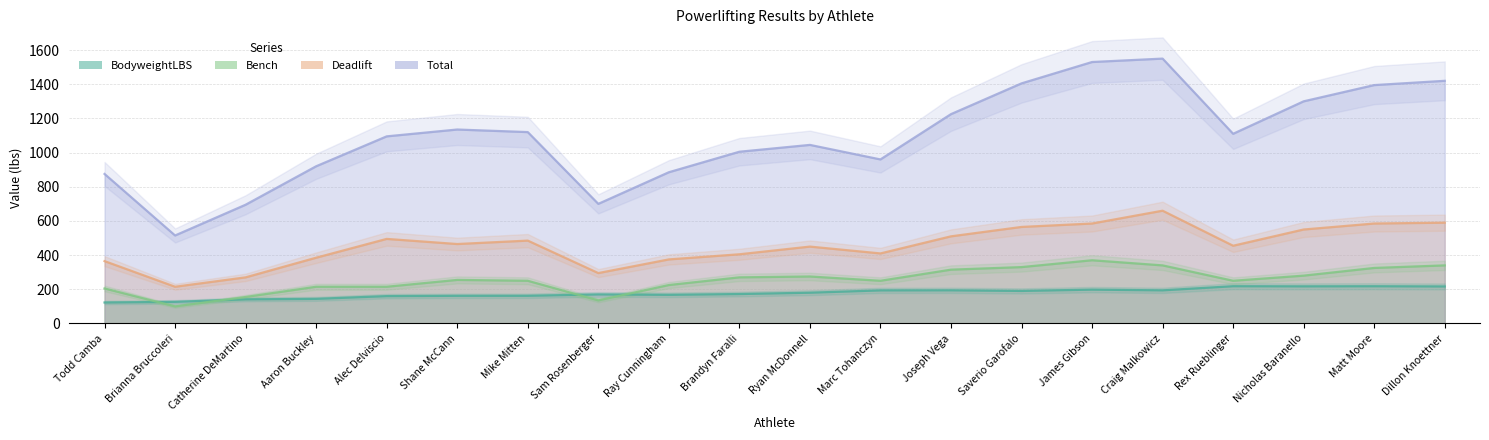

Reading right to left, transcribe all the data shown in this chart.

BodyweightLBS: Dillon Knoettner=216.8	Matt Moore=218.0	Nicholas Baranello=217.4	Rex Rueblinger=218.2	Craig Malkowicz=194.0	James Gibson=198.2	Saverio Garofalo=190.6	Joseph Vega=194.2	Marc Tohanczyn=193.8	Ryan McDonnell=180.2	Brandyn Faralli=172.4	Ray Cunningham=167.8	Sam Rosenberger=170.2	Mike Mitten=162.2	Shane McCann=162.0	Alec Delviscio=160.2	Aaron Buckley=144.2	Catherine DeMartino=141.2	Brianna Bruccoleri=126.8	Todd Camba=122.8
Bench: Dillon Knoettner=340.0	Matt Moore=325.0	Nicholas Baranello=280.0	Rex Rueblinger=250.0	Craig Malkowicz=340.0	James Gibson=370.0	Saverio Garofalo=330.0	Joseph Vega=315.0	Marc Tohanczyn=250.0	Ryan McDonnell=275.0	Brandyn Faralli=270.0	Ray Cunningham=225.0	Sam Rosenberger=135.0	Mike Mitten=250.0	Shane McCann=255.0	Alec Delviscio=215.0	Aaron Buckley=215.0	Catherine DeMartino=155.0	Brianna Bruccoleri=100.0	Todd Camba=205.0
Deadlift: Dillon Knoettner=590.0	Matt Moore=585.0	Nicholas Baranello=550.0	Rex Rueblinger=455.0	Craig Malkowicz=660.0	James Gibson=585.0	Saverio Garofalo=565.0	Joseph Vega=510.0	Marc Tohanczyn=410.0	Ryan McDonnell=450.0	Brandyn Faralli=405.0	Ray Cunningham=375.0	Sam Rosenberger=295.0	Mike Mitten=485.0	Shane McCann=465.0	Alec Delviscio=495.0	Aaron Buckley=385.0	Catherine DeMartino=270.0	Brianna Bruccoleri=215.0	Todd Camba=365.0
Total: Dillon Knoettner=1420.0	Matt Moore=1395.0	Nicholas Baranello=1300.0	Rex Rueblinger=1110.0	Craig Malkowicz=1550.0	James Gibson=1530.0	Saverio Garofalo=1405.0	Joseph Vega=1225.0	Marc Tohanczyn=960.0	Ryan McDonnell=1045.0	Brandyn Faralli=1005.0	Ray Cunningham=885.0	Sam Rosenberger=700.0	Mike Mitten=1120.0	Shane McCann=1135.0	Alec Delviscio=1095.0	Aaron Buckley=920.0	Catherine DeMartino=695.0	Brianna Bruccoleri=515.0	Todd Camba=875.0